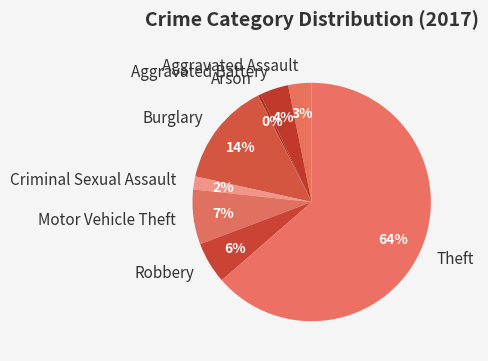

Count the number of slices in the pie.

8